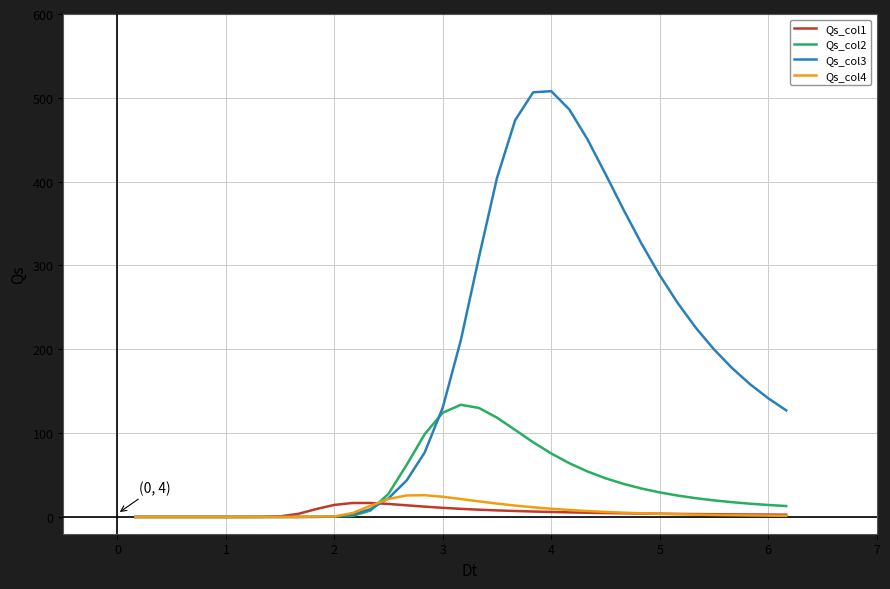

Which series has the widest spread of values?

Qs_col3